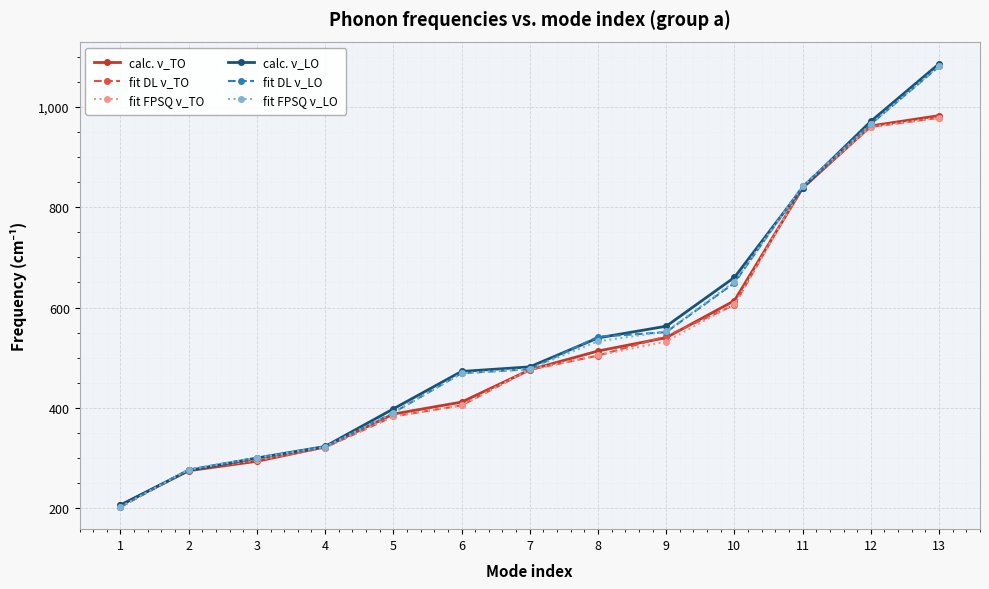

Where is calc. ν_LO nearest to the value 646?

10